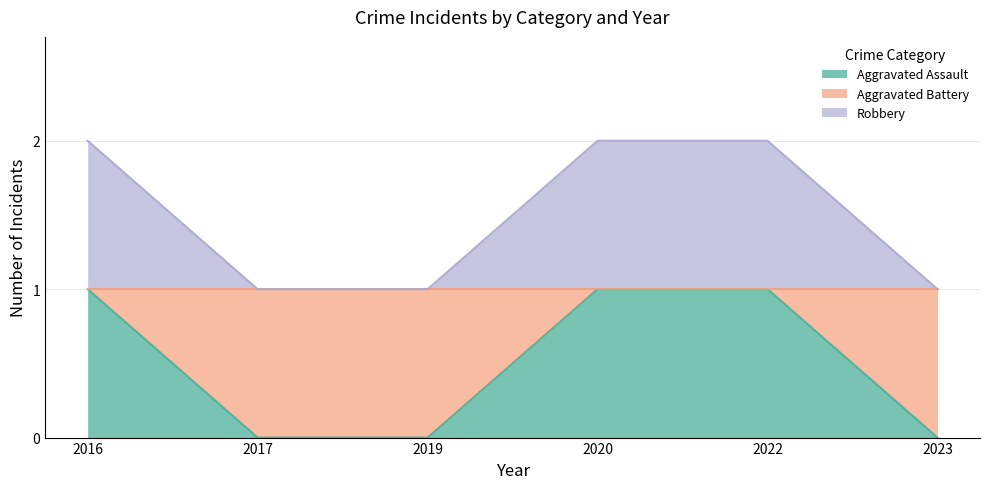

The Robbery series shows 2 at 2020. True or false?

True